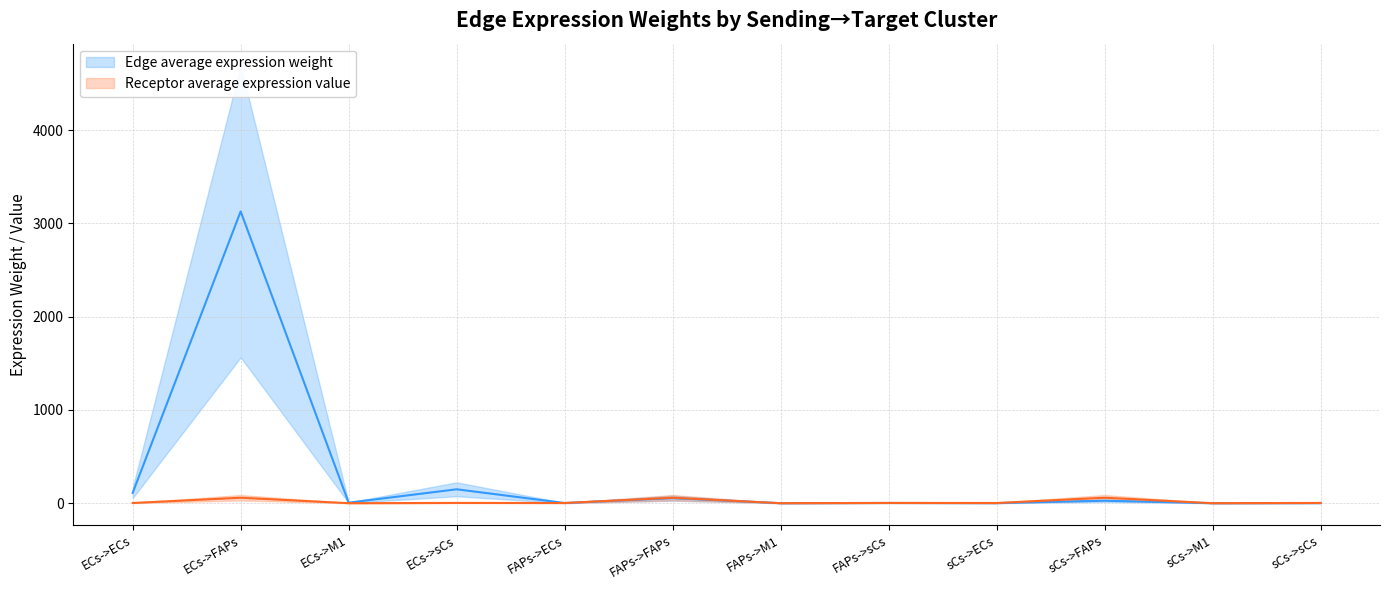

At which label does Receptor average expression value first exceed 2?

ECs->ECs